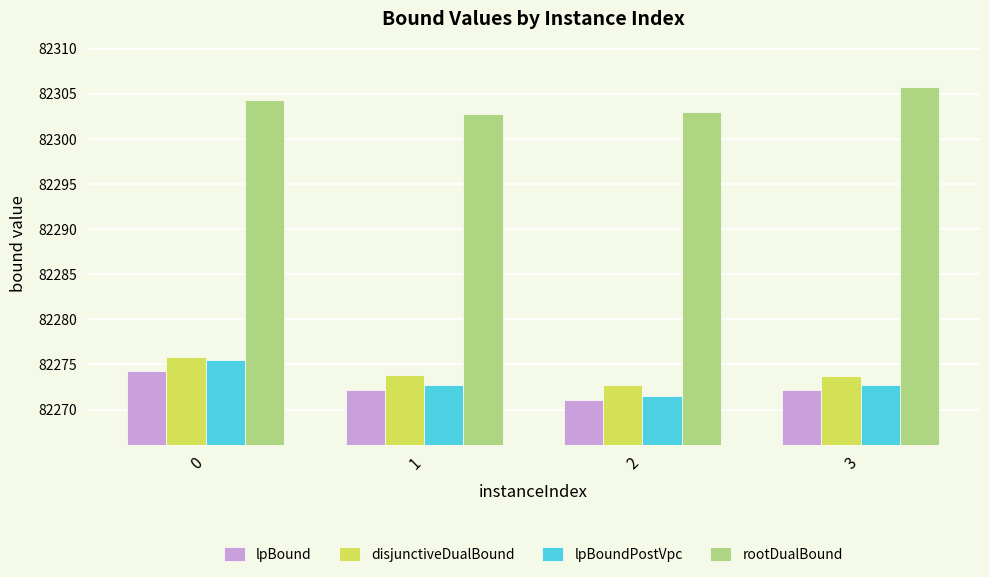

The value of lpBound at 0 is 118662.8. True or false?

False